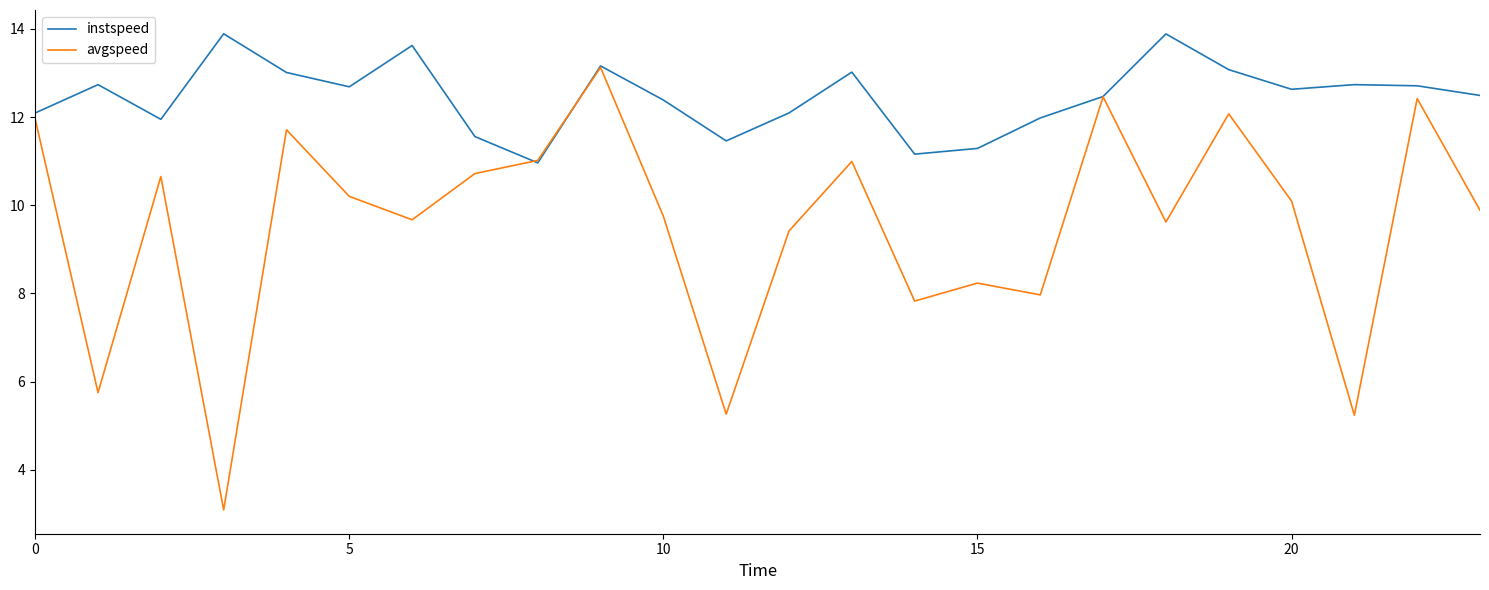

What is the minimum value shown in the chart?

3.1